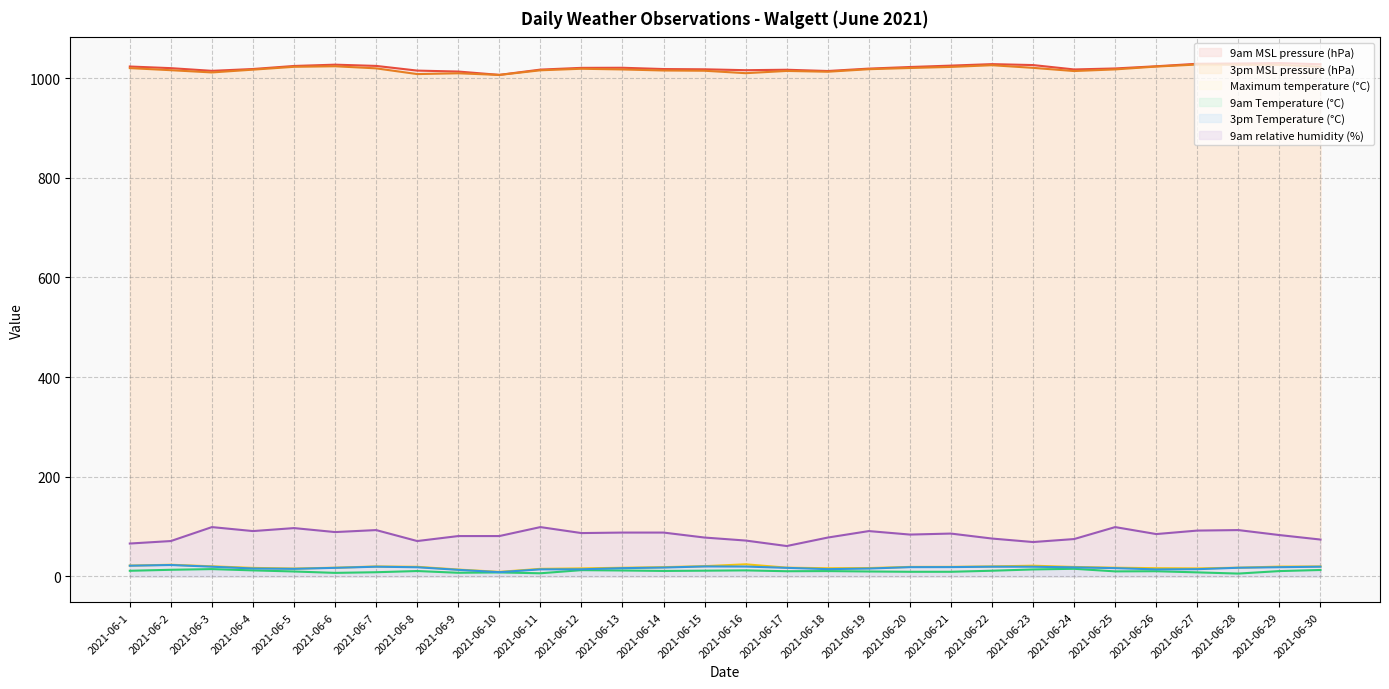

How many lines are shown in the chart?

6